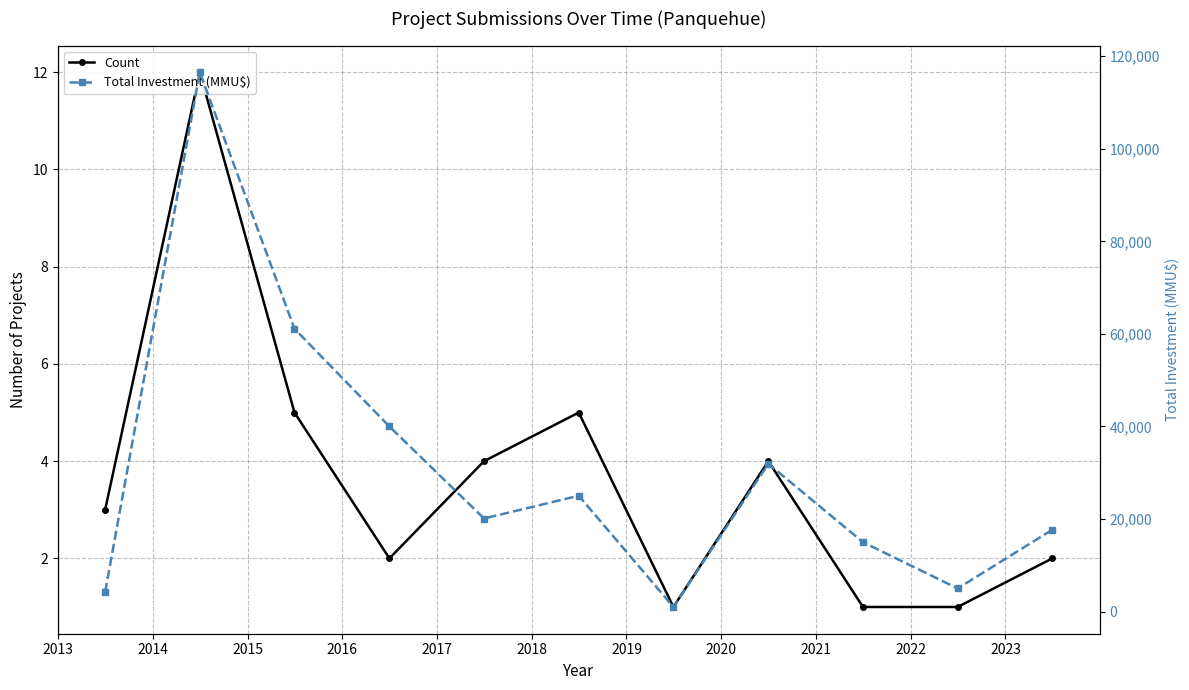

The value of Total Investment (MMU$) at 2017 is 14869. True or false?

False